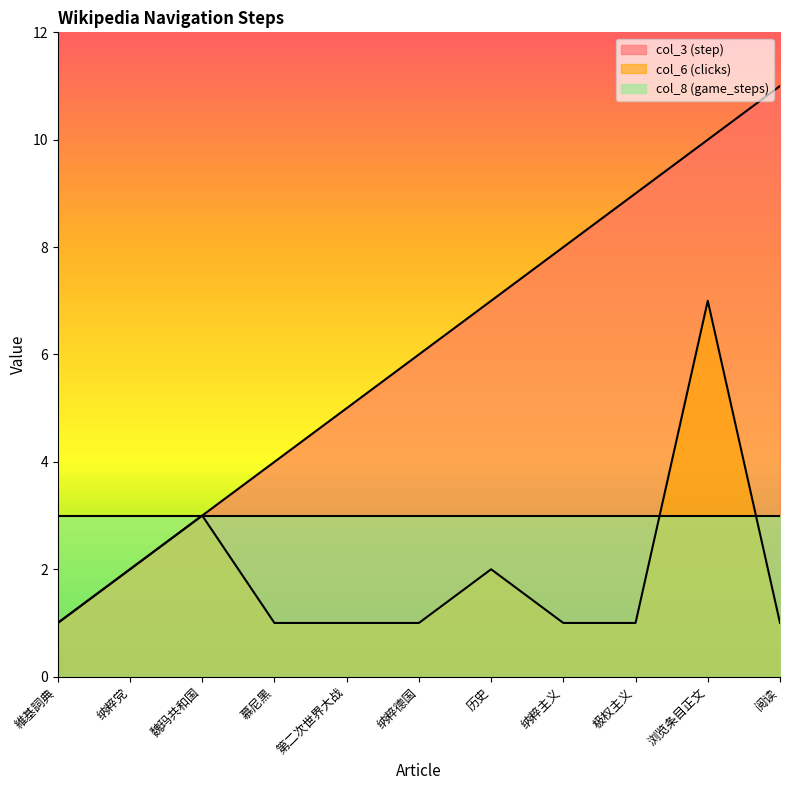

True or false: col_6 (clicks) and col_3 (step) cross at least once.

False